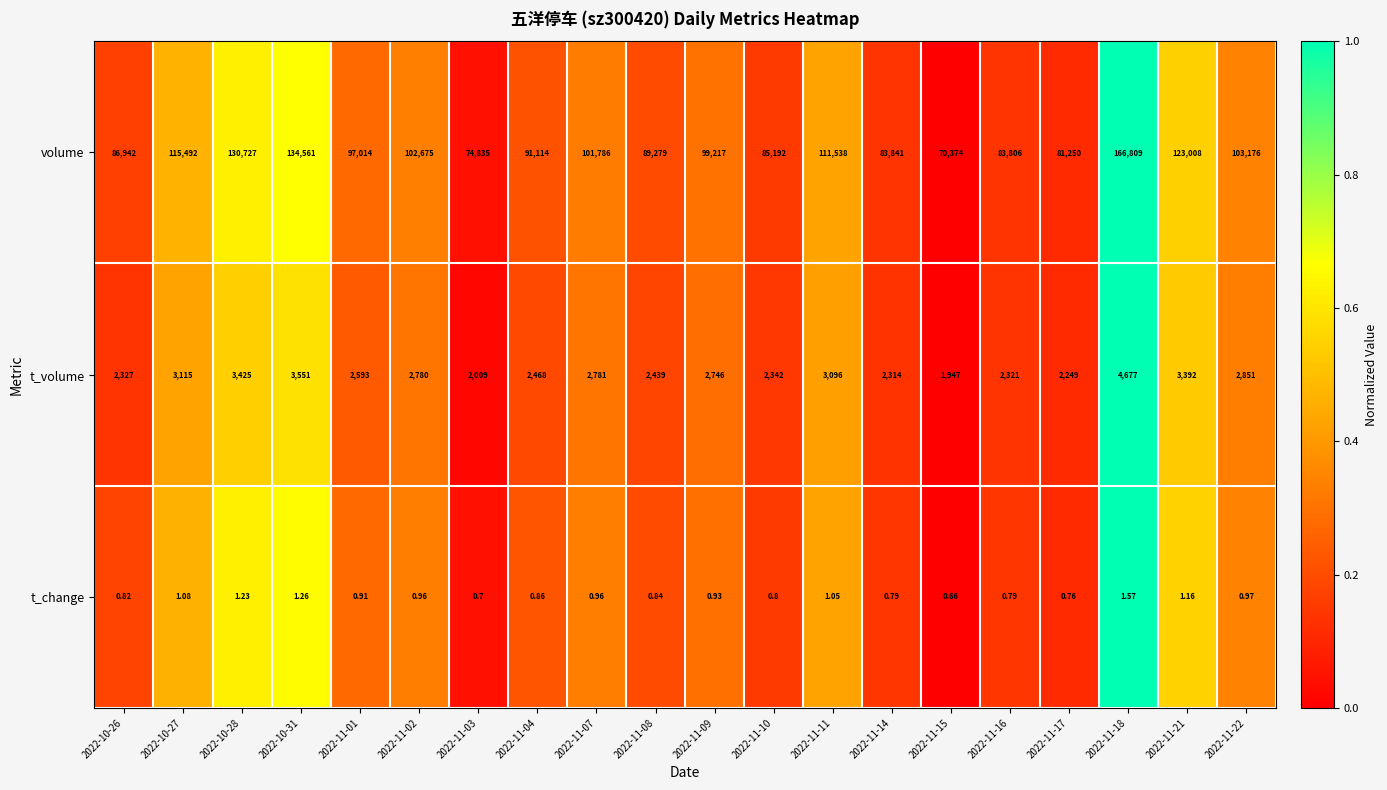

Which series has the widest spread of values?

volume